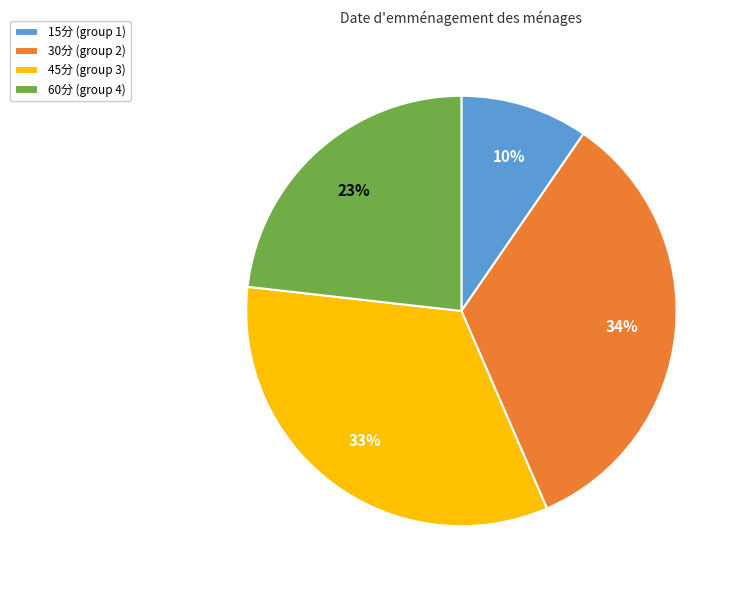

Does 30分 represent more than half of the total?

No